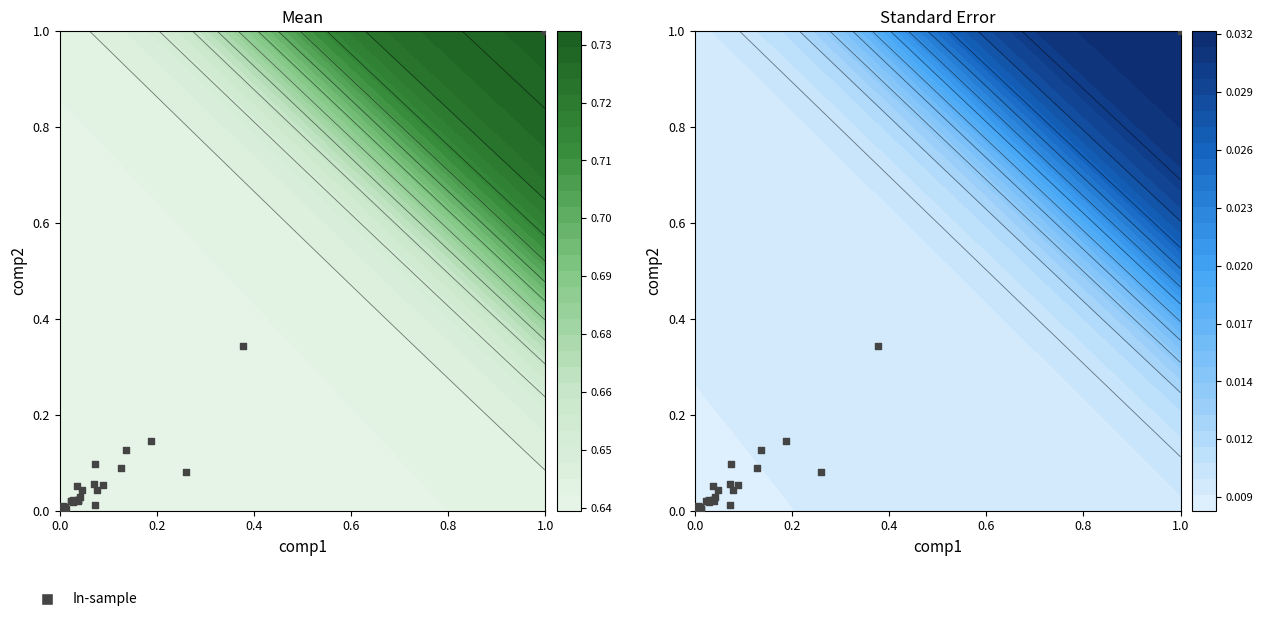

The value at 16 is 0.0. True or false?

False